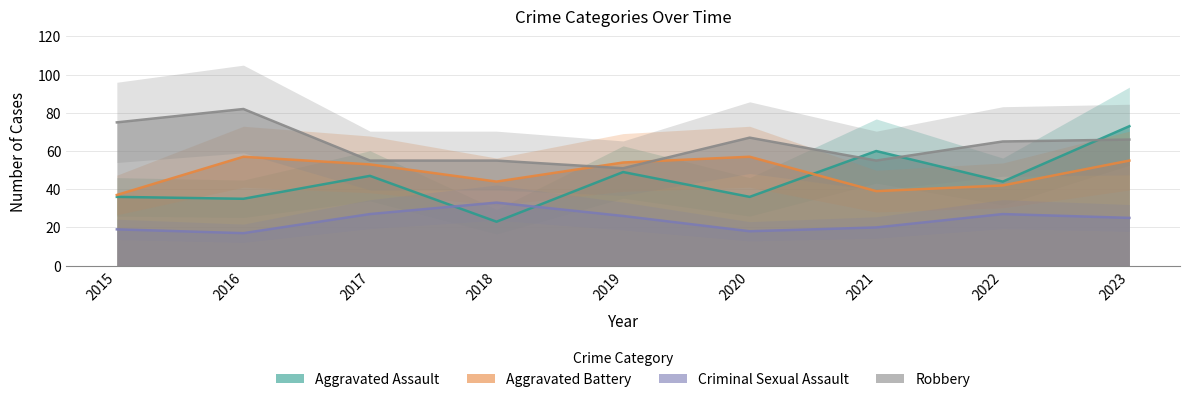

What is the difference between the highest and lowest values at 2017?

28